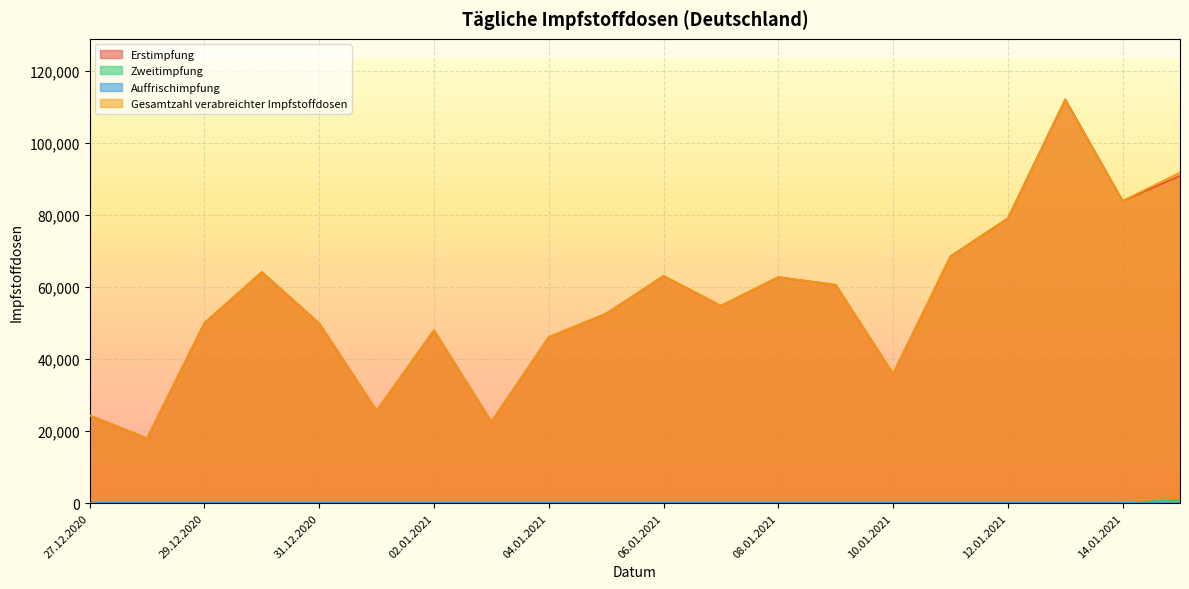

Does the chart display data point markers on the line(s)?

No